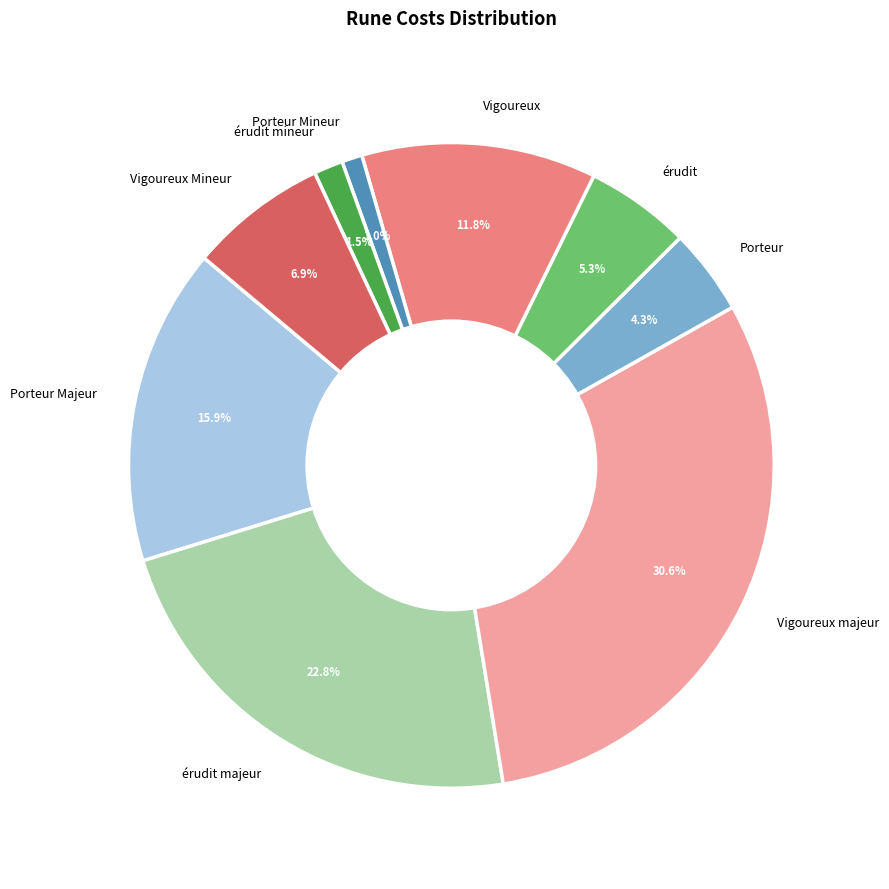

Is there any slice that represents more than half of the pie?

No